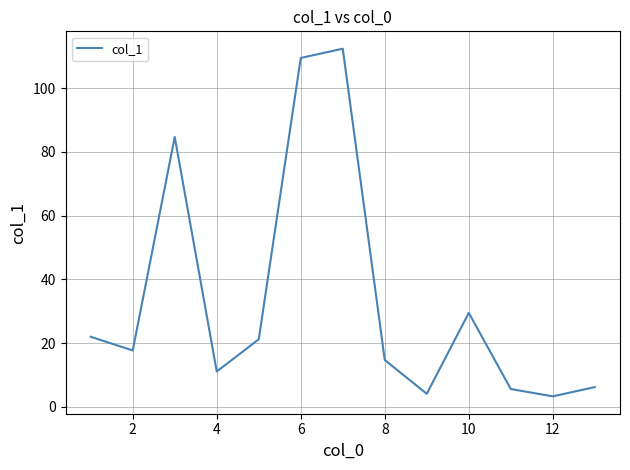

What is the greatest value displayed?

112.4